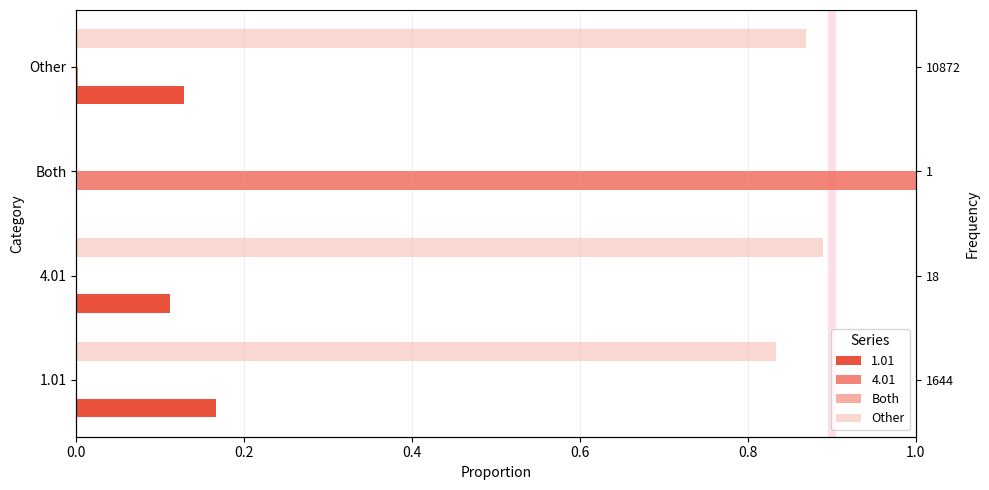

Reading left to right, extract all data points from this chart.

Both: 0.0	0.0	0.0	0.0
Other: 0.8	0.9	0.0	0.9